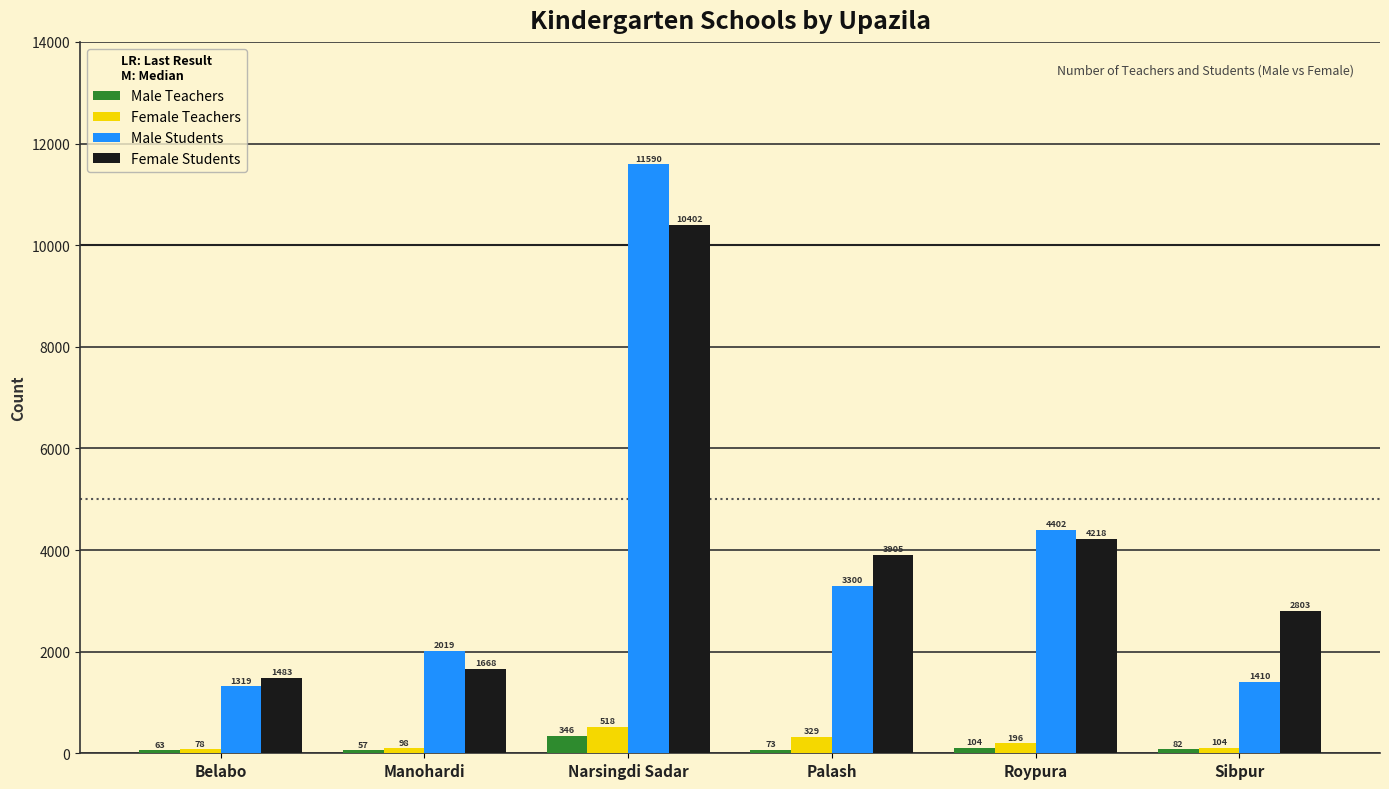

What is the spread (max minus min) of values at Manohardi?

1962